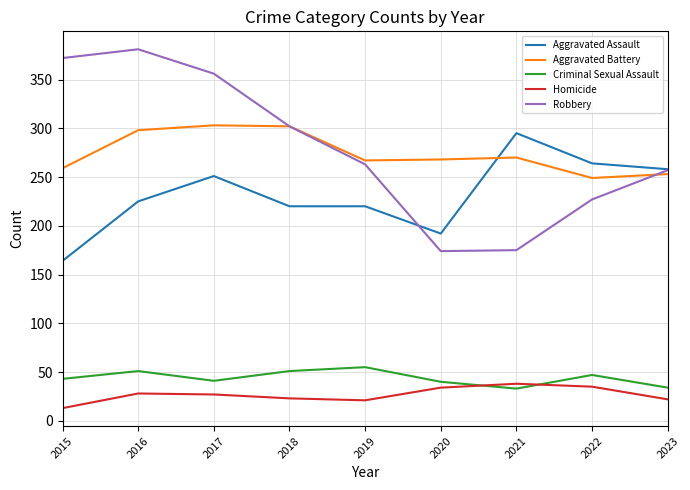

True or false: Criminal Sexual Assault and Aggravated Assault cross at least once.

False